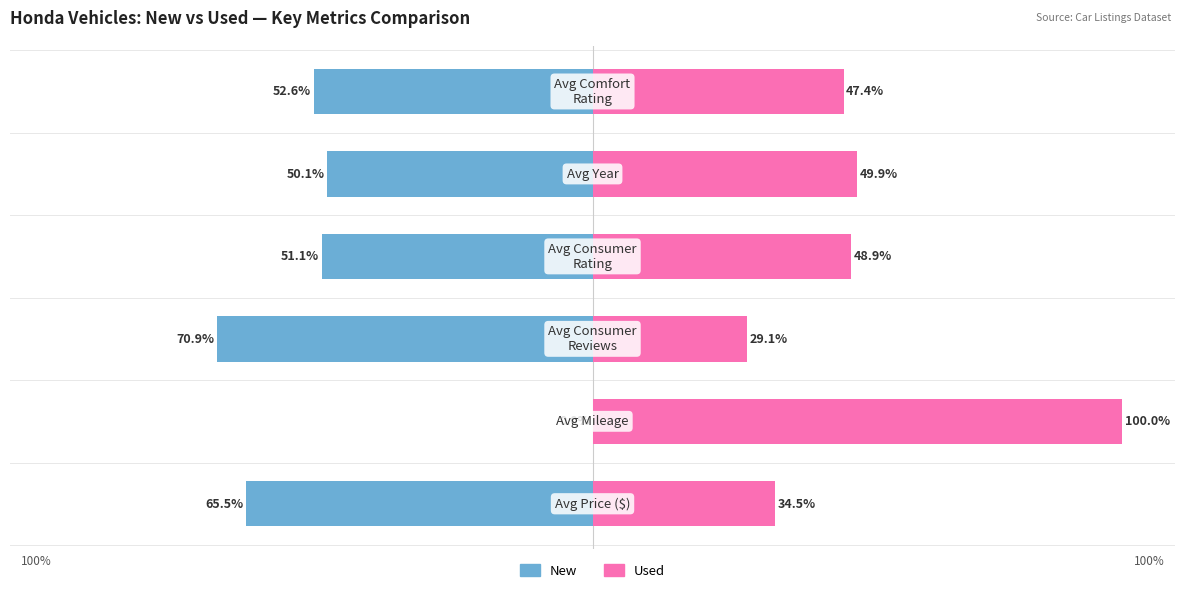

Which series changed the most between 1 and 4?

New